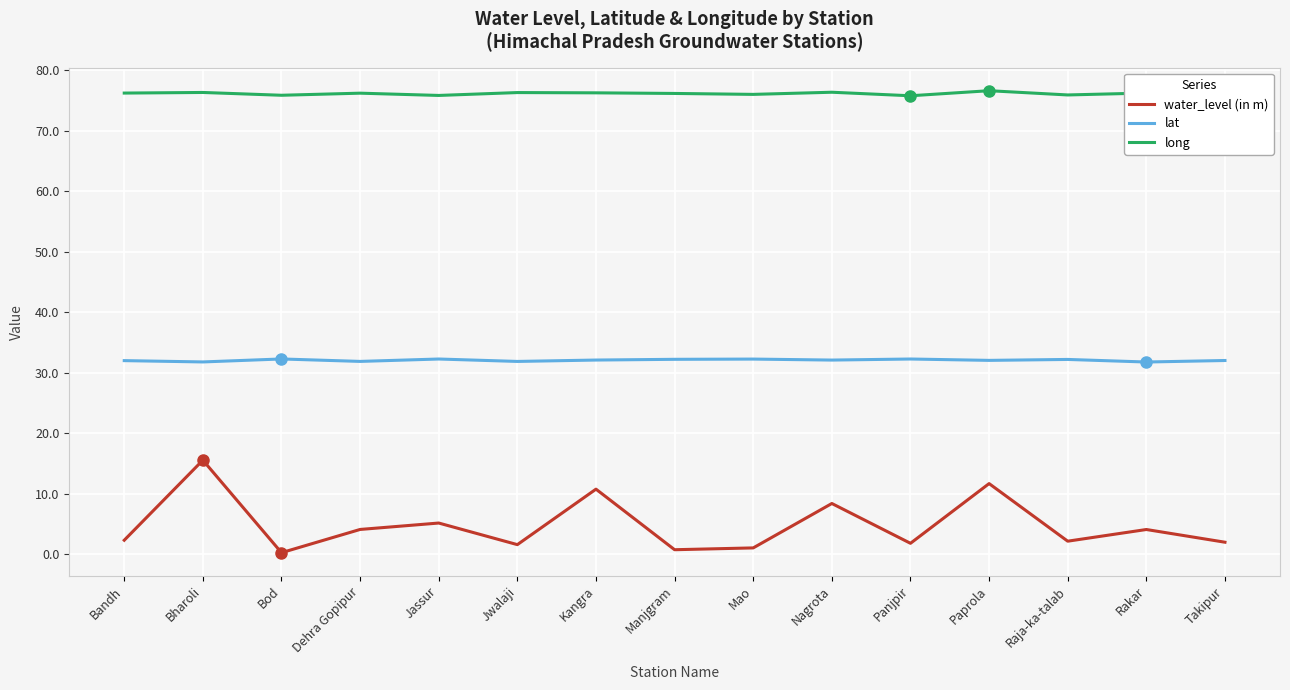

True or false: long and water_level (in m) cross at least once.

False